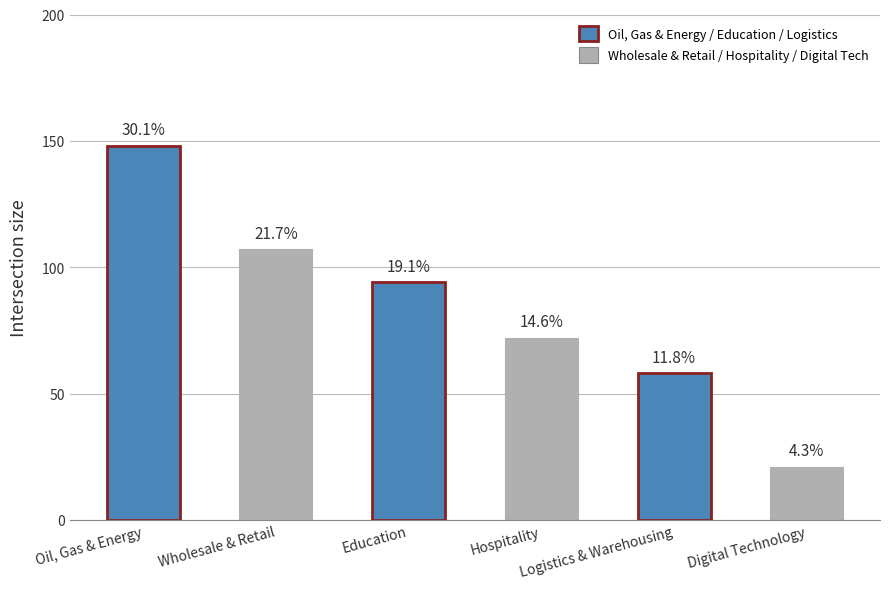

What is the sum of the values at Digital Technology and Education?

115